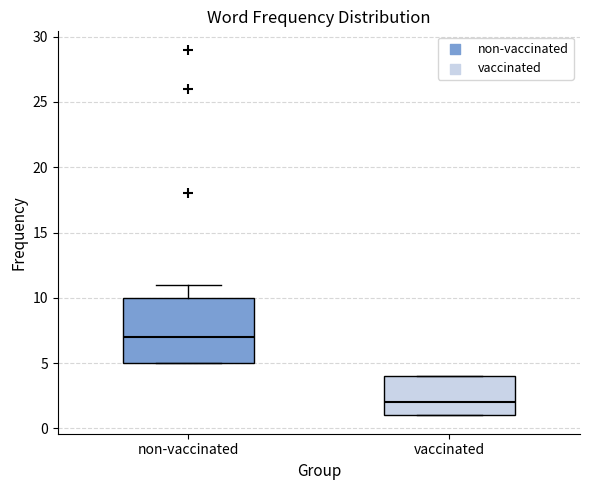

Which box's median line is the lowest?

vaccinated